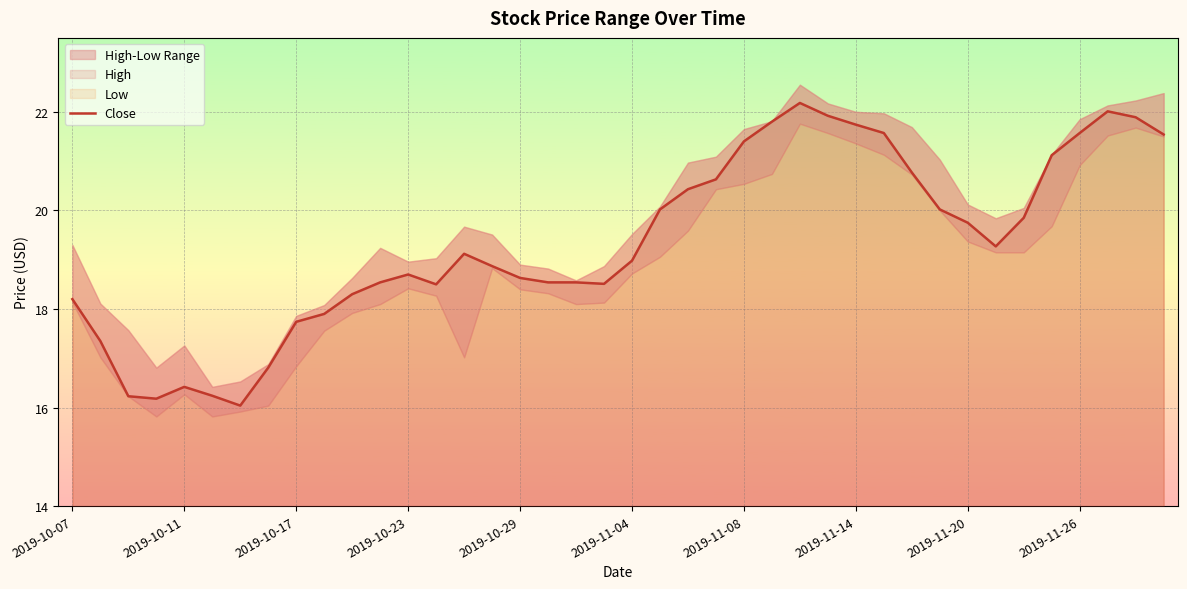

How many data points does each series have?

40